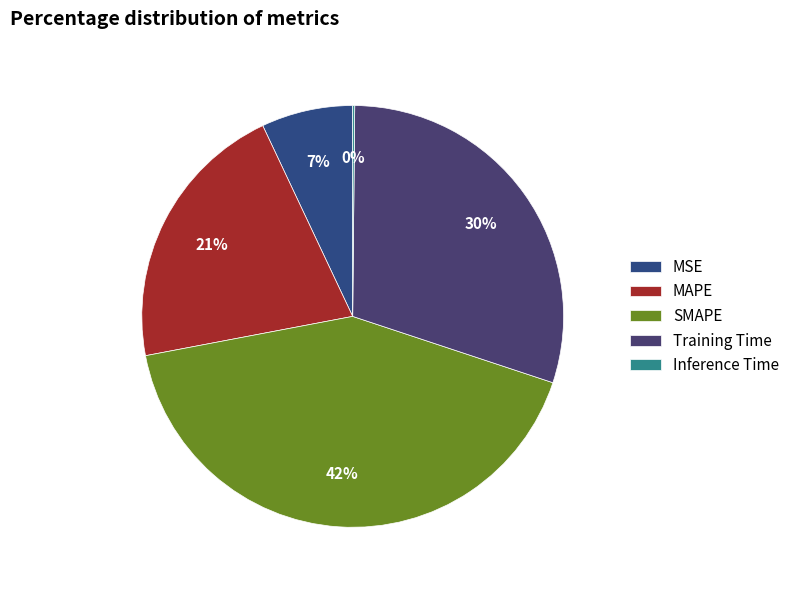

What portion of the pie excludes MAPE?

79.0%